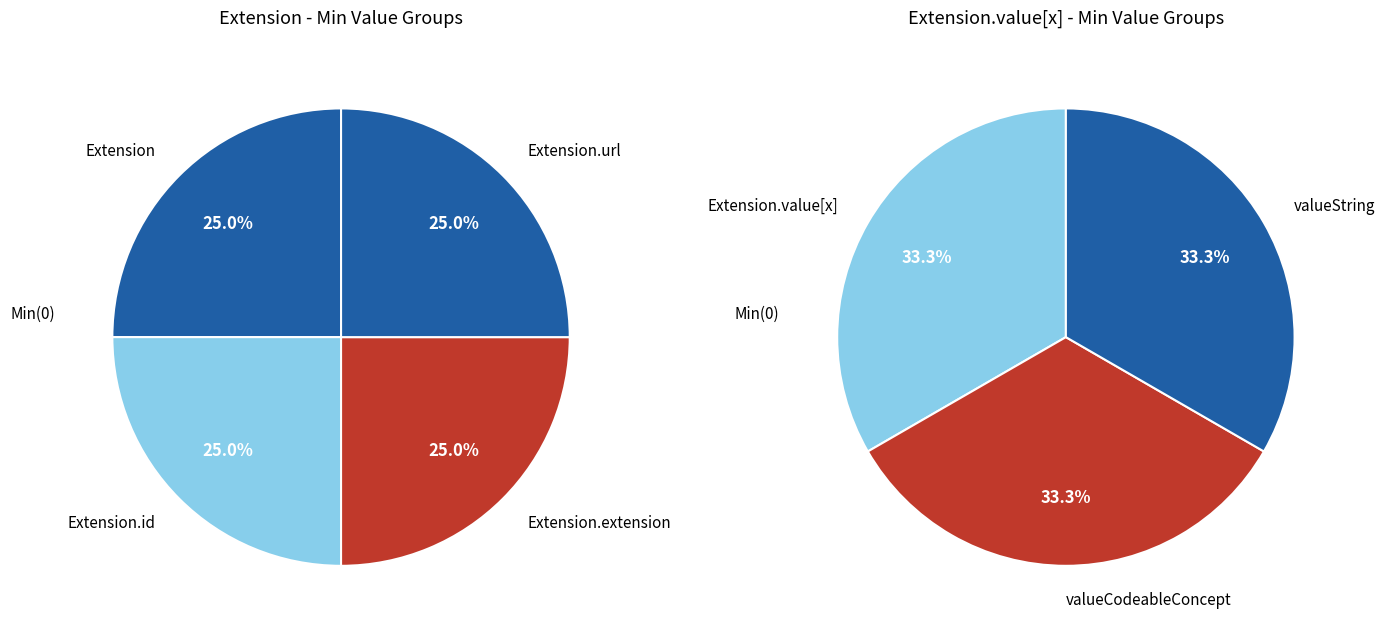

Rank the categories by value from lowest to highest.

Extension, Extension.id, Extension.extension, Extension.value[x] (base), Extension.value[x] valueCodeableConcept, Extension.value[x] valueString, Extension.url